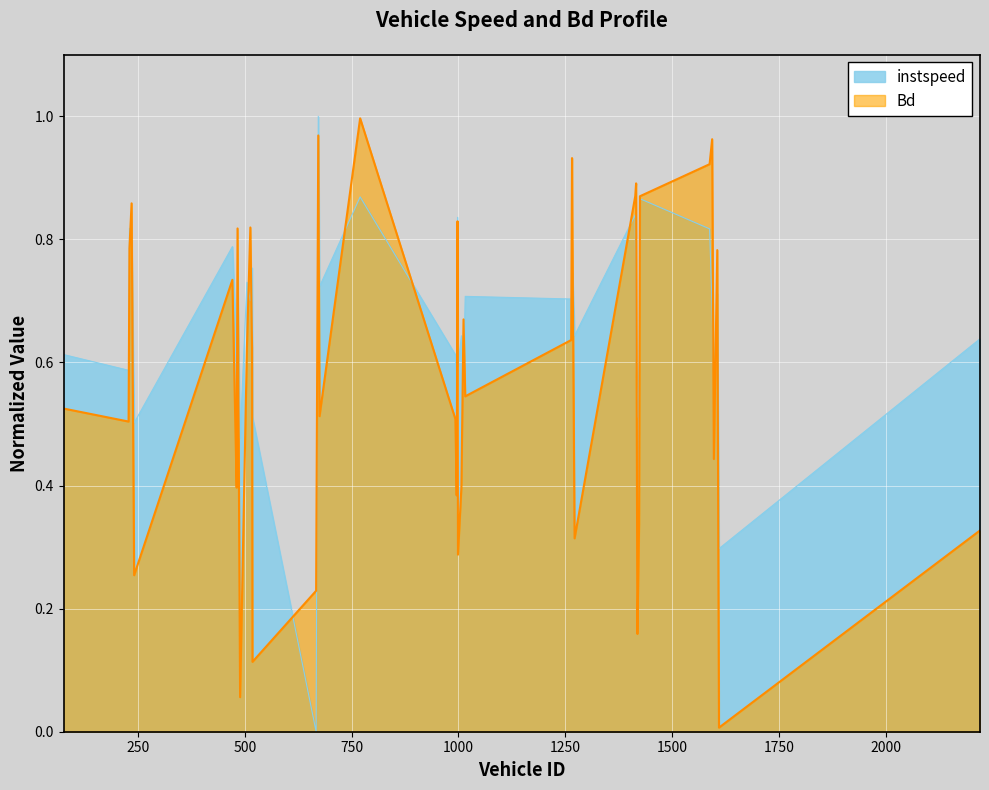

What is the value of the Bd point at the 26th from the left?

0.6